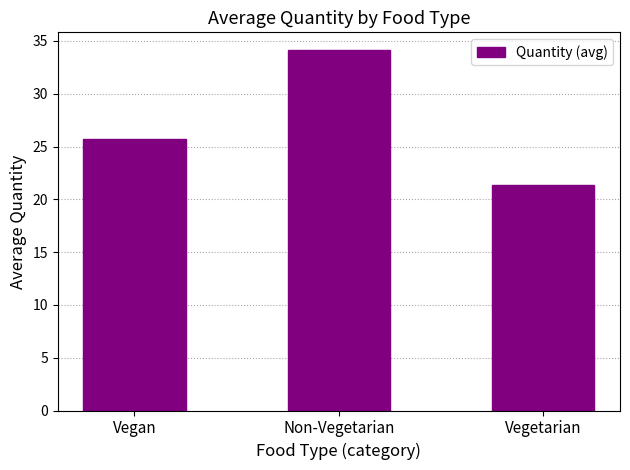

Which label corresponds to the largest value in the chart?

Non-Vegetarian